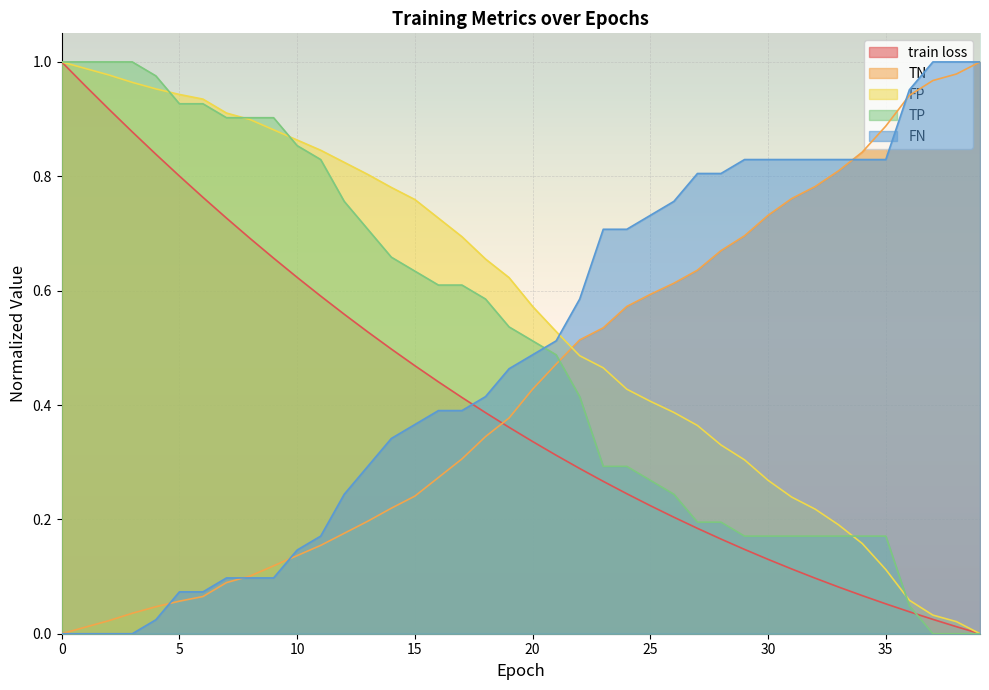

True or false: TN has a value of 1.0 at 38.

True